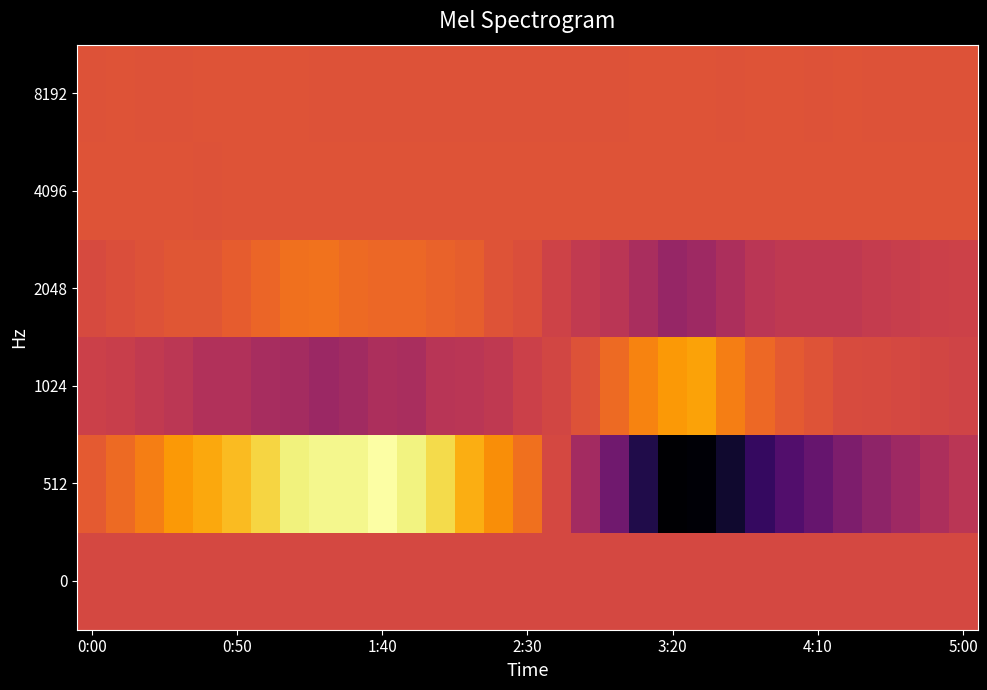

What is the greatest value displayed?

10349.0